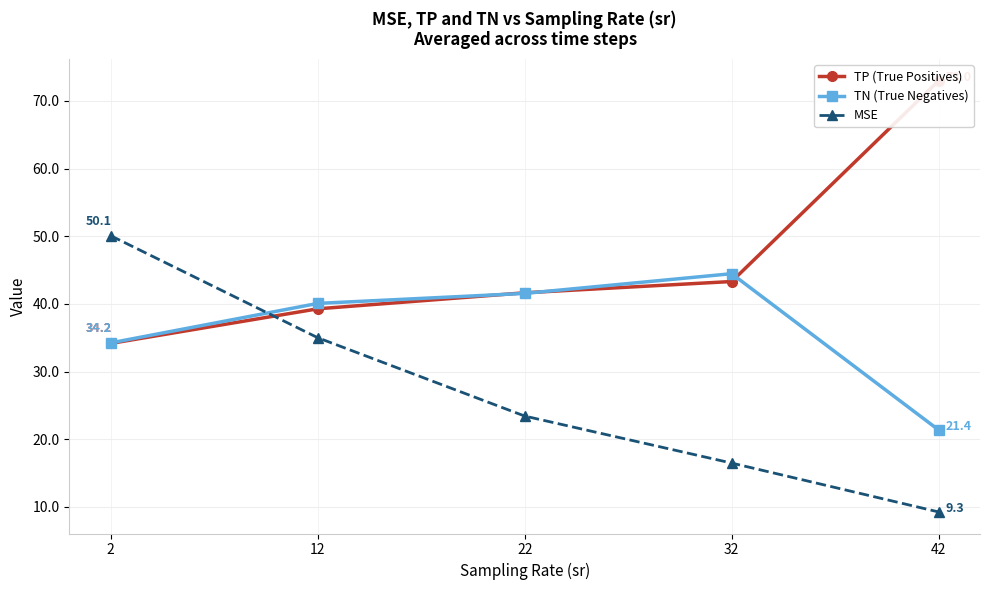

Where do MSE and TN (True Negatives) first cross each other?

2 and 12